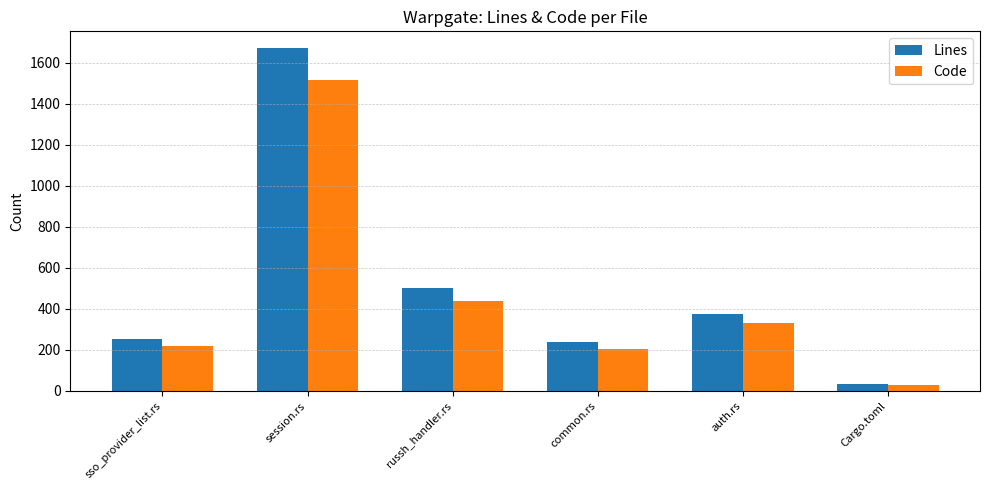

Reading left to right, extract all data points from this chart.

Lines: 252	1670	501	237	375	32
Code: 219	1518	440	202	333	29